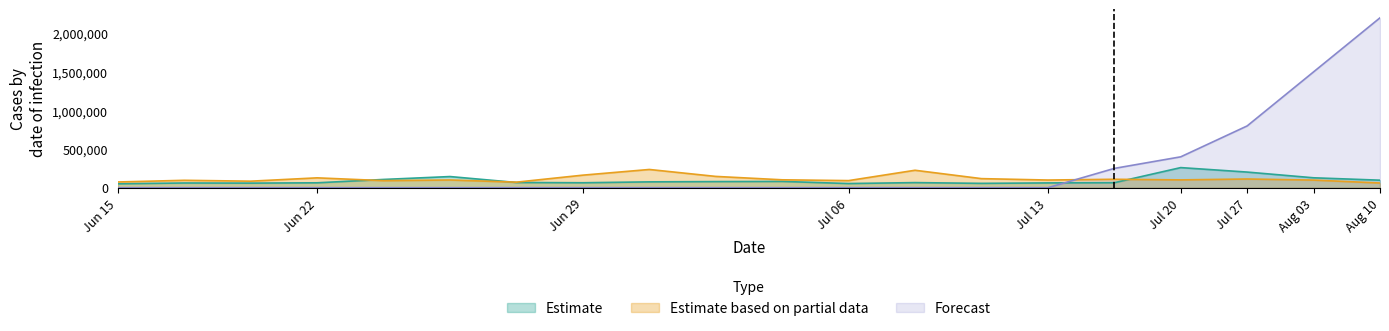

At which category is the sum across all series the highest?

Aug 10